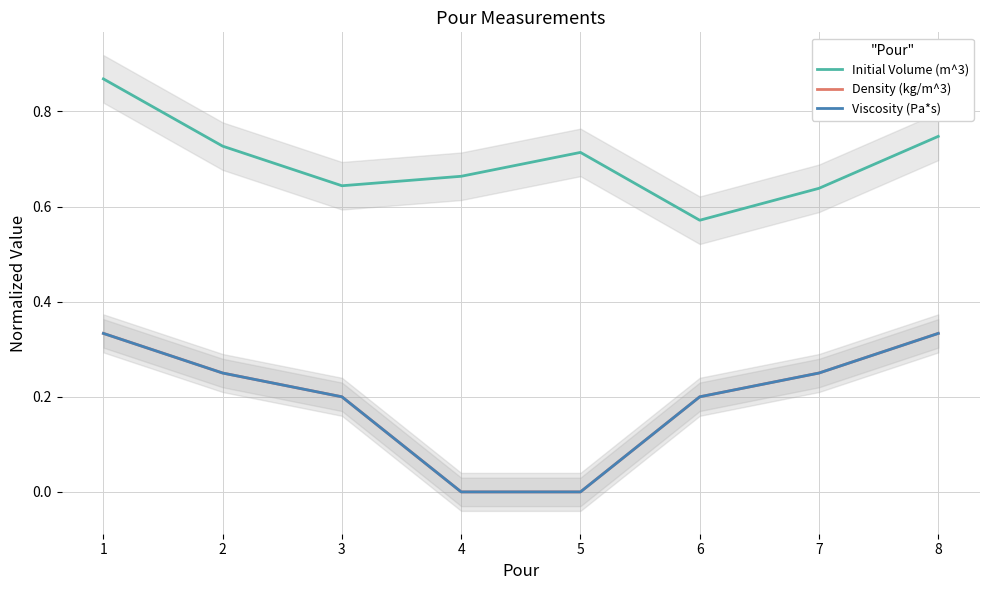

What is the greatest value displayed?

0.9